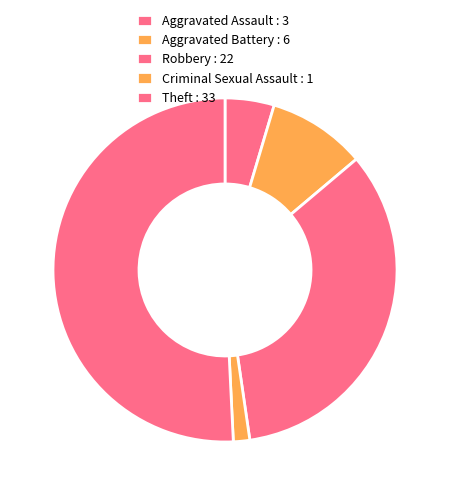

To the nearest percent, what portion does Aggravated Assault represent?

5%